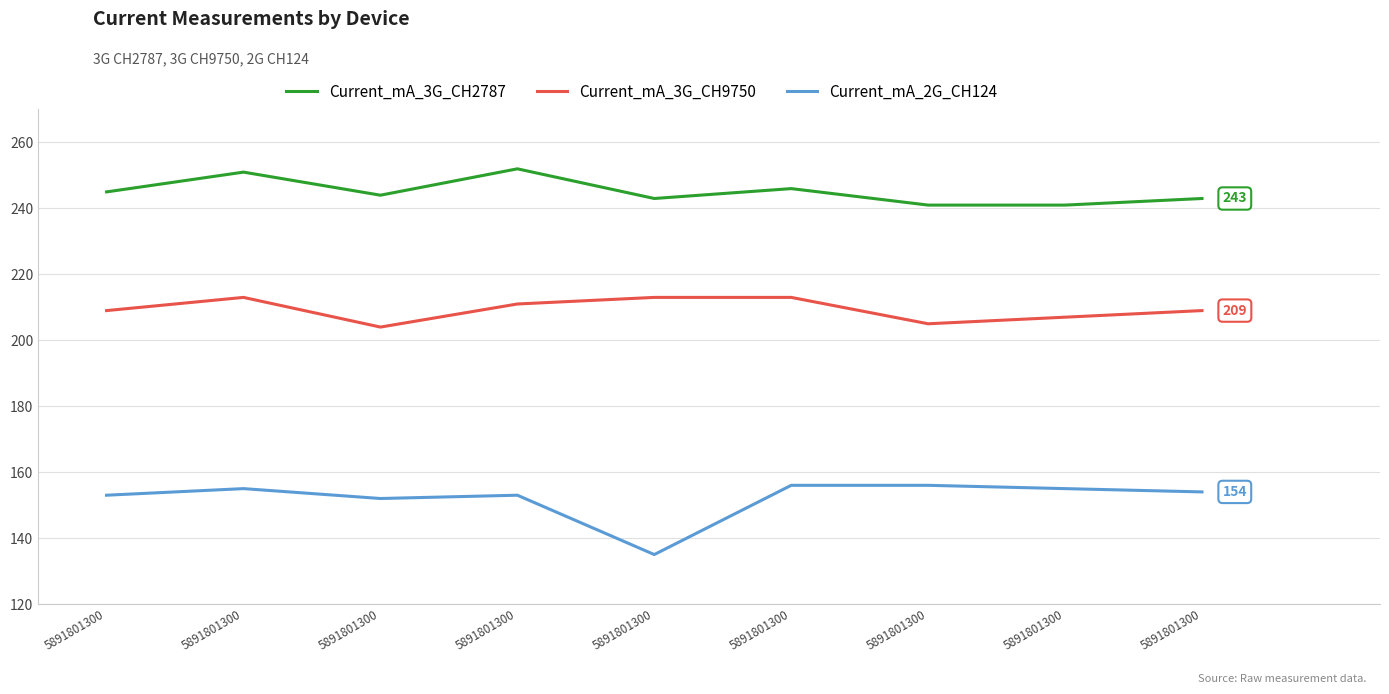

At how many categories does at least one series exceed 192?

9